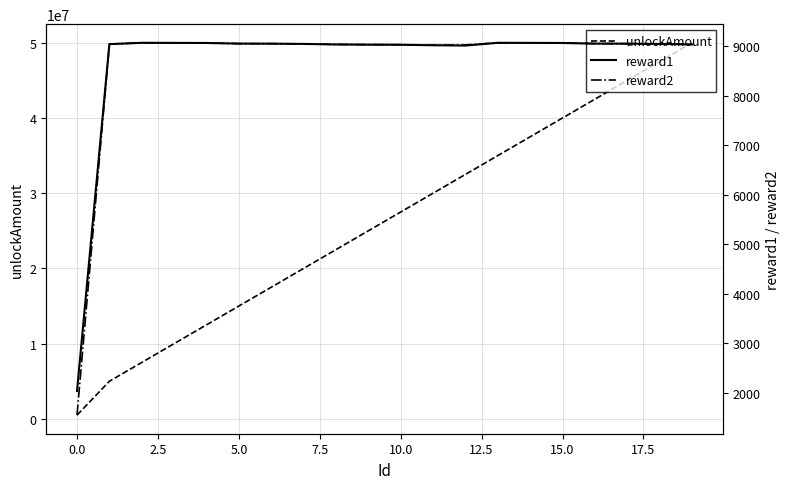

What is the difference between the maximum and minimum values in the reward2 series?

7518